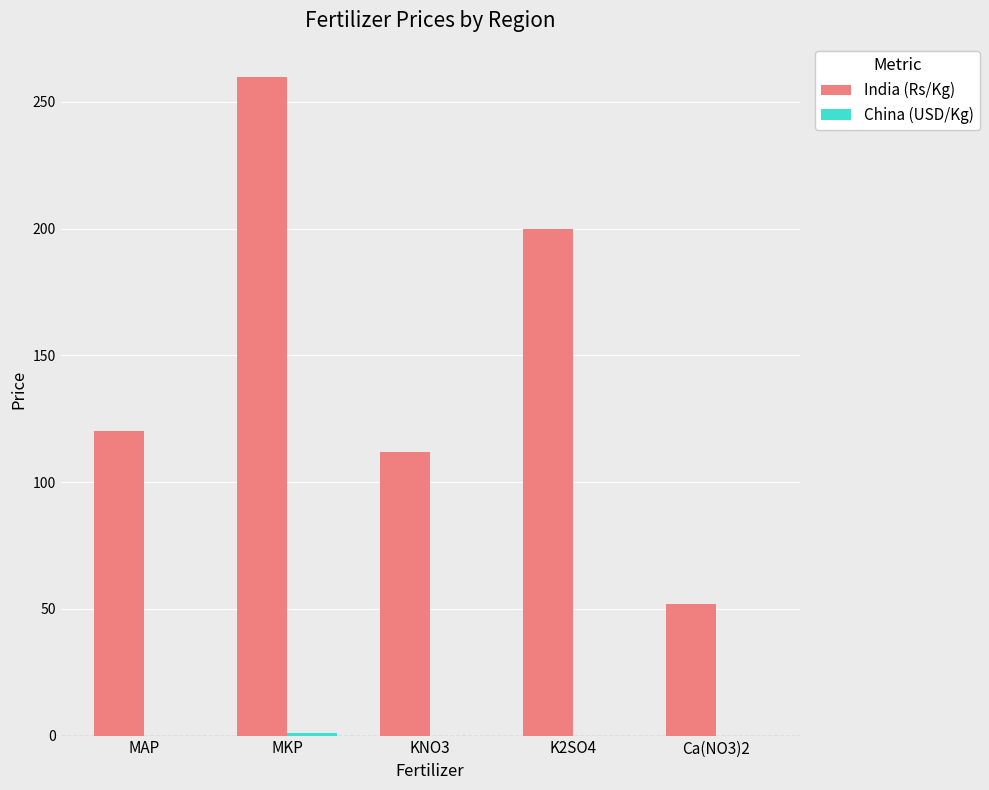

True or false: India (Rs/Kg) has a value of 12.2 at Ca(NO3)2.

False